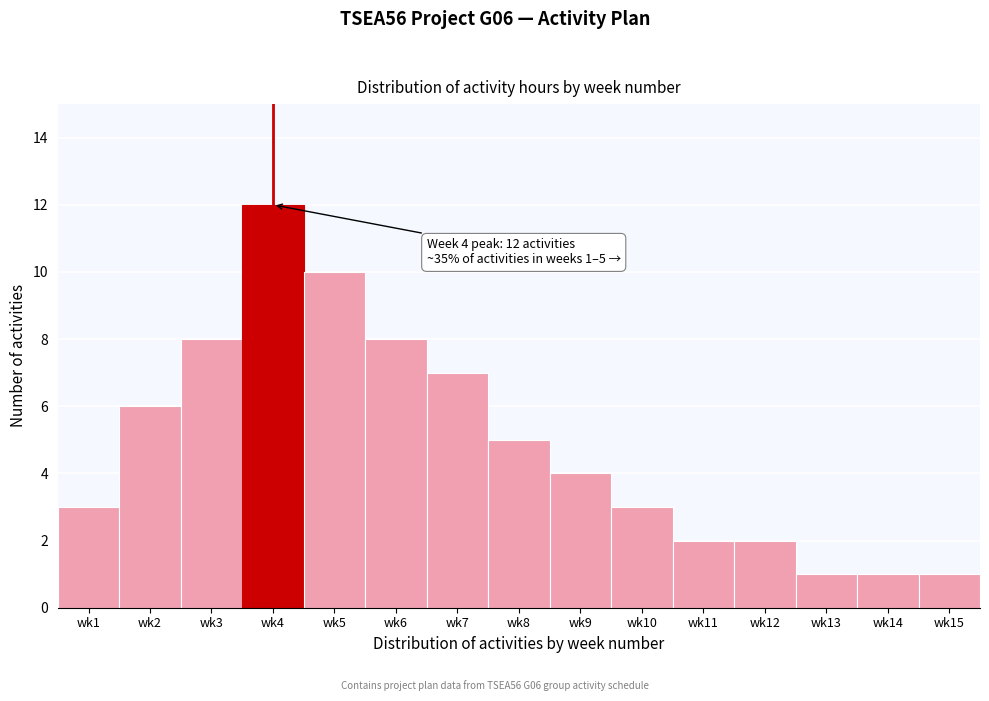

Reading right to left, what are all the values shown in this chart?

1	1	1	2	2	3	4	5	7	8	10	12	8	6	3